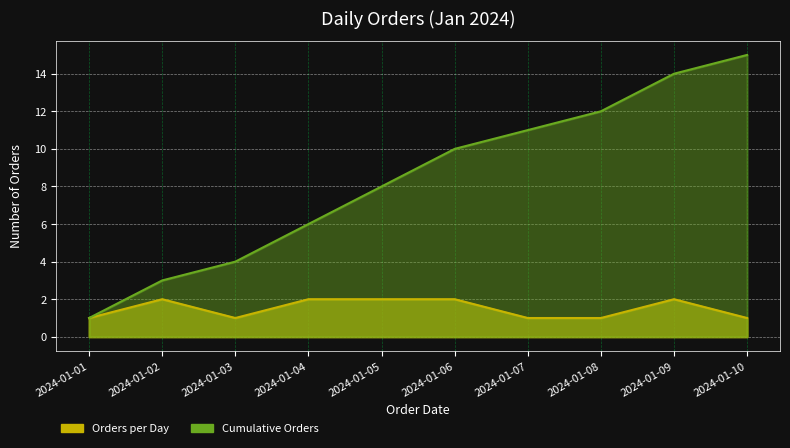

How many interior local peaks (higher than both neighbors) does the data have?

2